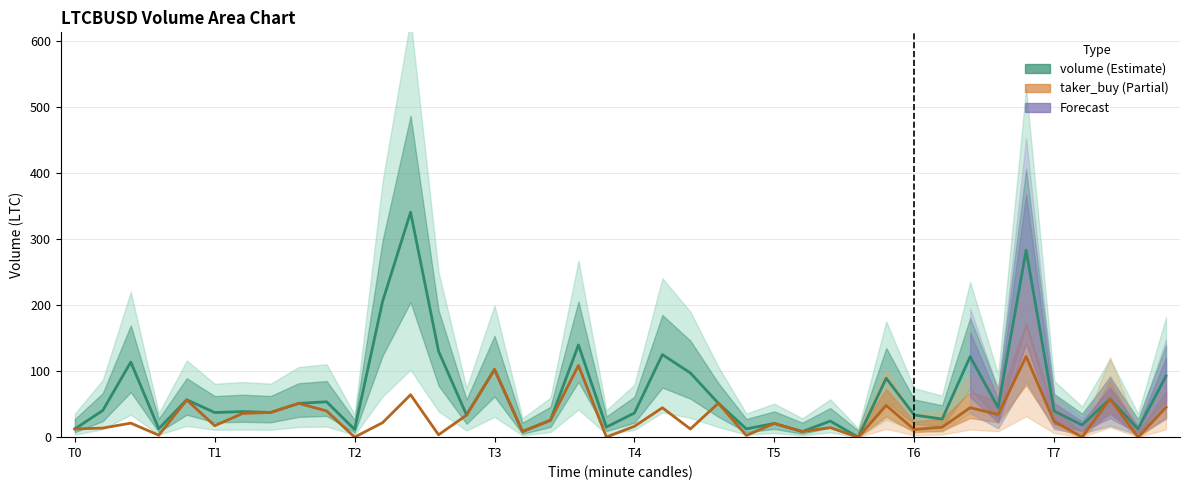

Which series has the largest total across all categories?

volume